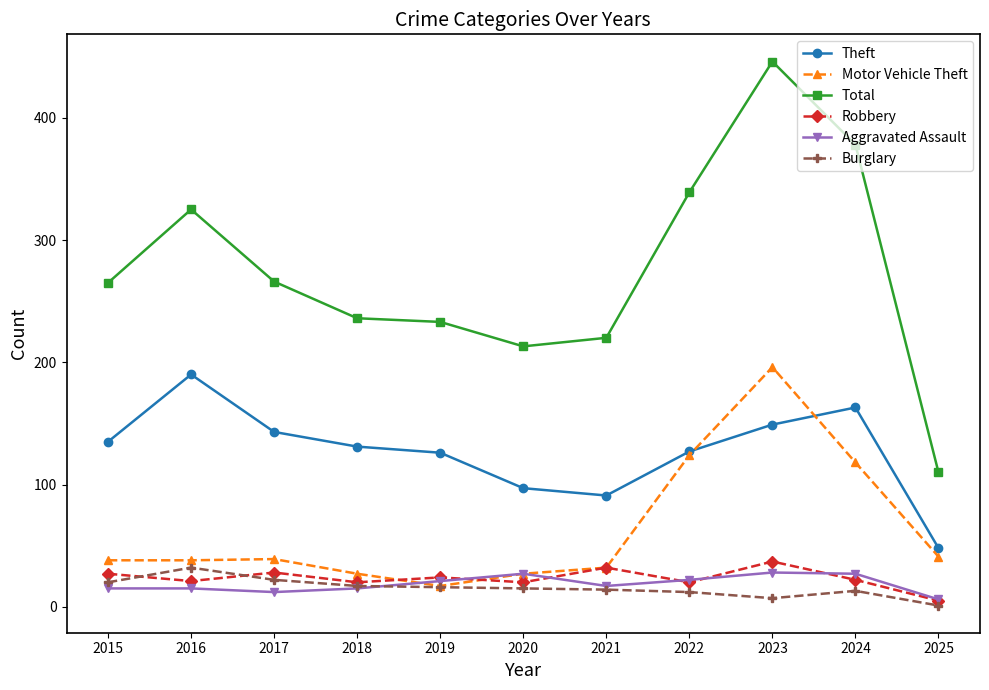

True or false: Total has more than 0 interior local peaks.

True